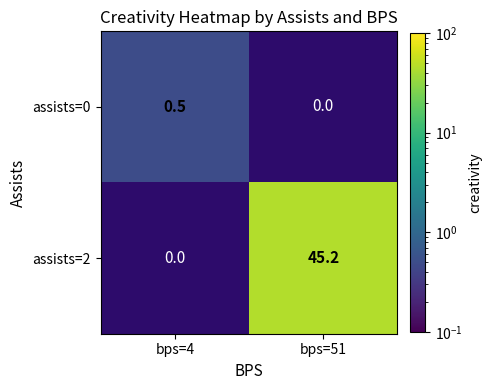

Reading left to right, what are all the values shown in this chart?

assists=0: 0.5	0.0
assists=2: 0.0	45.2